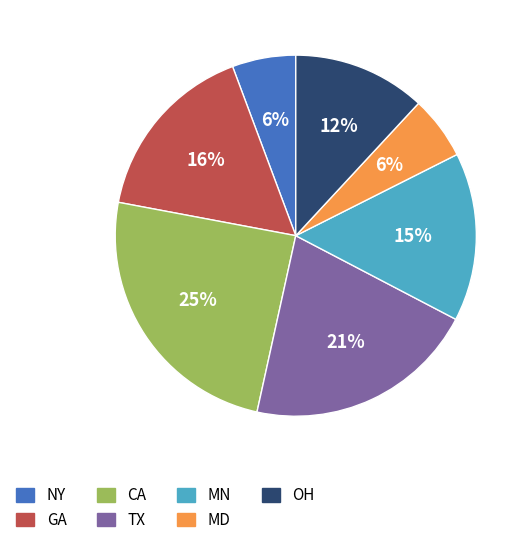

What is the largest slice in the pie chart?

CA